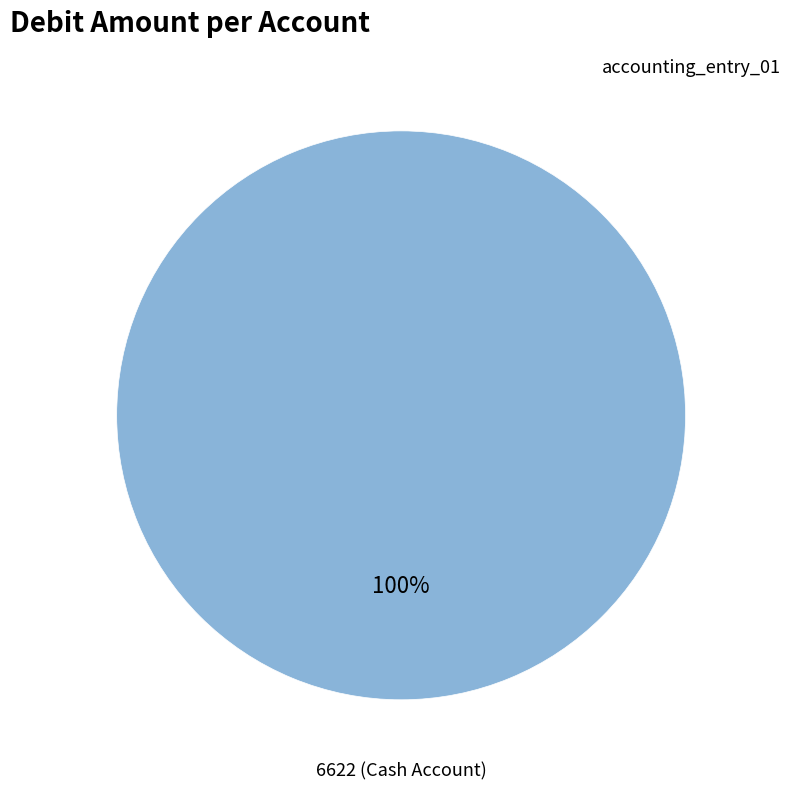

Is there any slice that represents more than half of the pie?

Yes